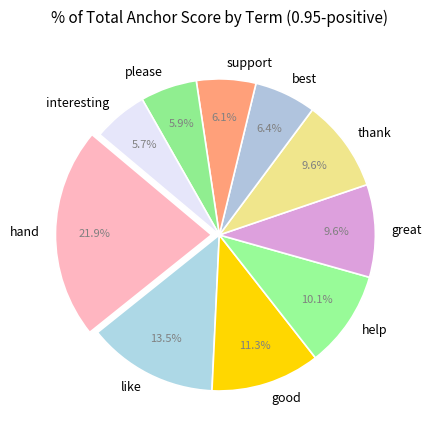

To the nearest percent, what is the difference between the good and thank slice percentages?

2%